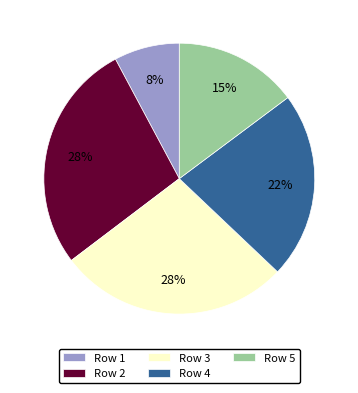

Is there a majority slice in this chart?

No